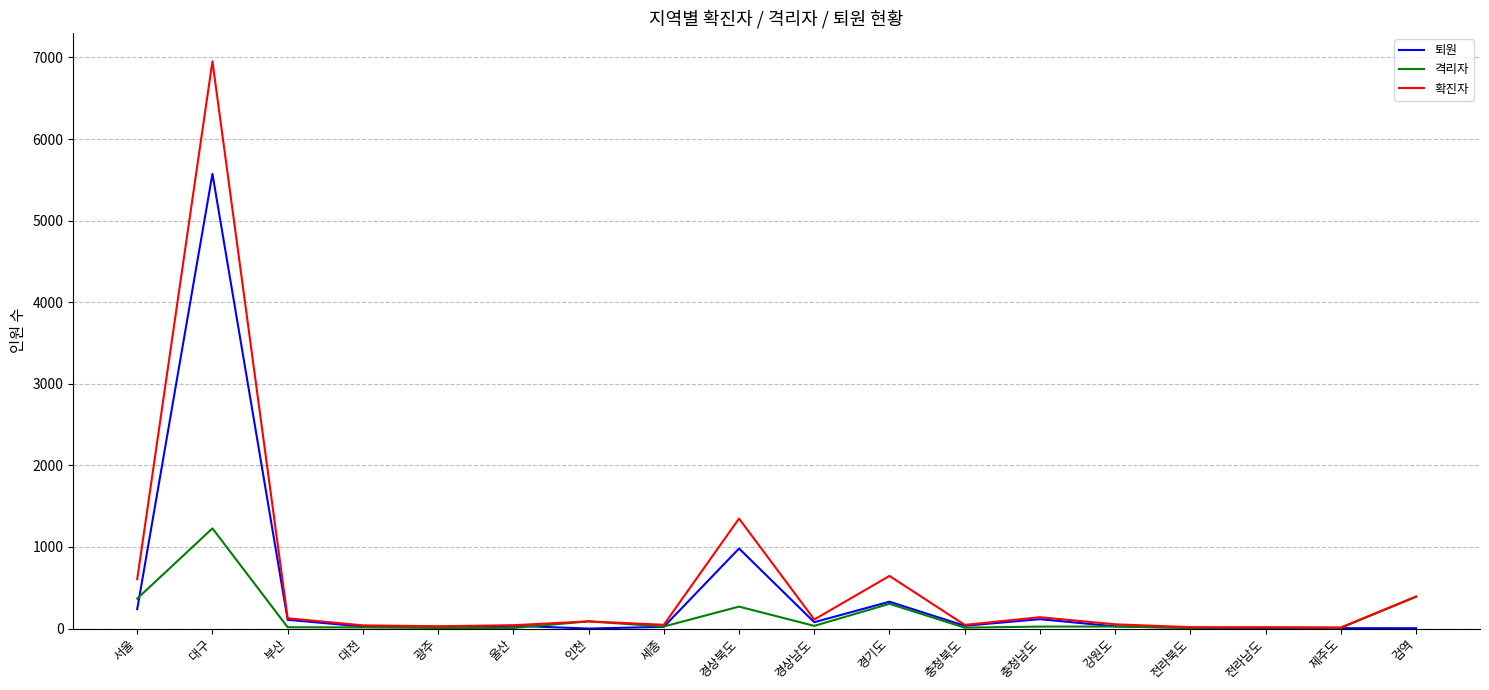

List the series in order of their peak value, highest first.

확진자, 퇴원, 격리자